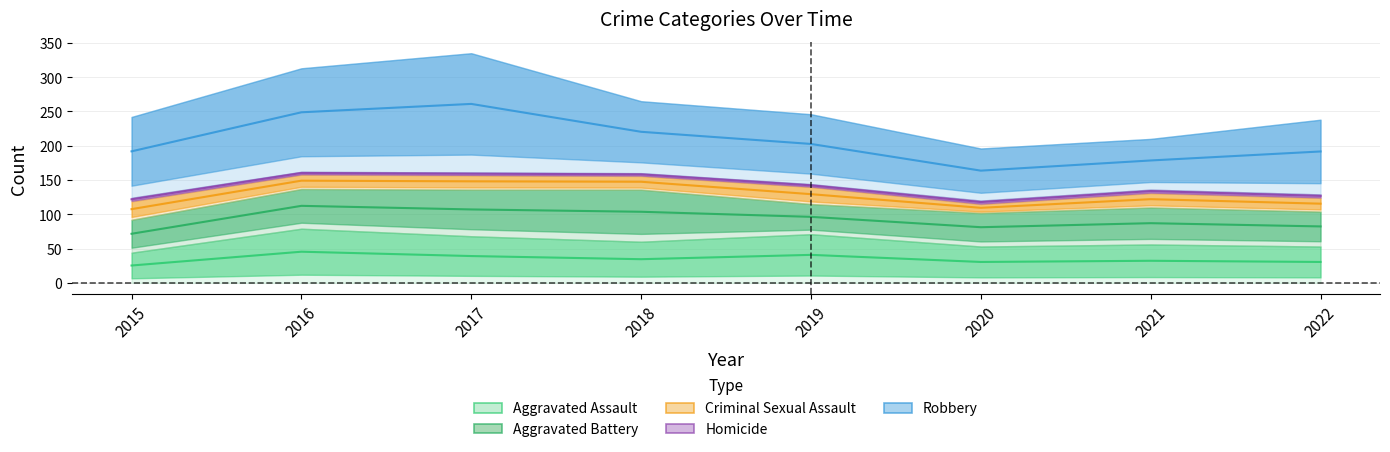

Reading left to right, transcribe all the data shown in this chart.

Aggravated Assault: 44	79	68	60	71	53	56	53
Aggravated Battery: 48	58	68	76	44	49	54	51
Criminal Sexual Assault: 27	21	21	20	25	13	21	20
Homicide: 5	4	4	4	4	5	5	5
Robbery: 118	151	174	105	102	76	74	109